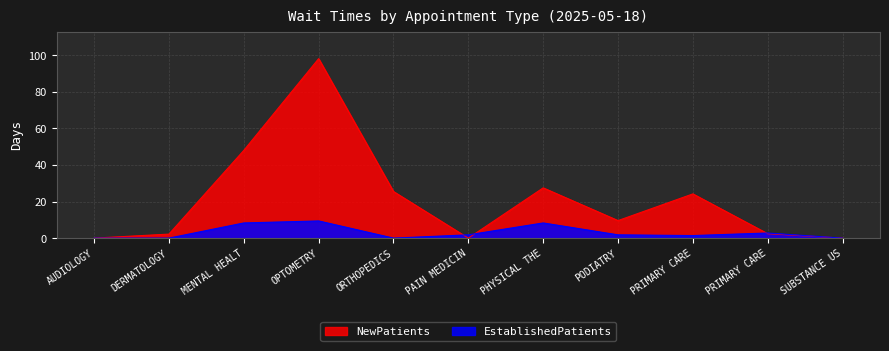

Is it true that EstablishedPatients equals 3.0 at PODIATRY?

False